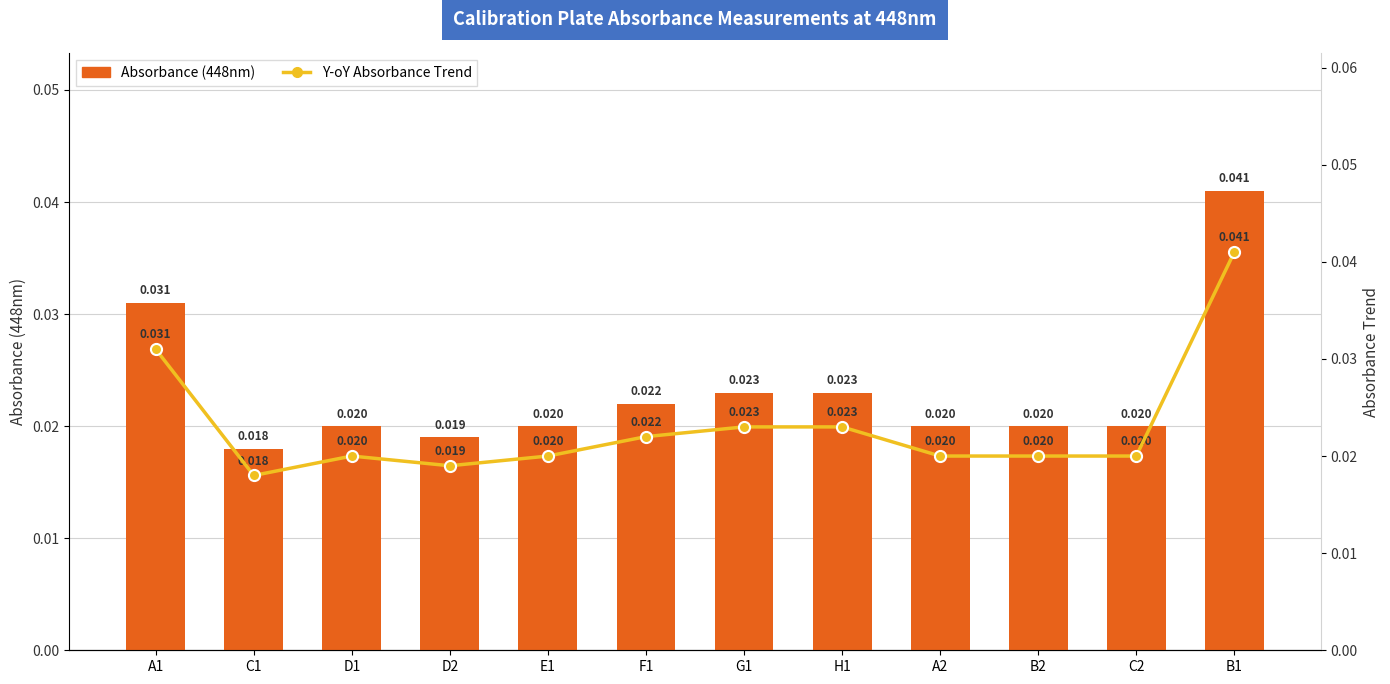

Rank the series at A1 from lowest to highest value.

Absorbance (448nm), Y-oY Absorbance Trend